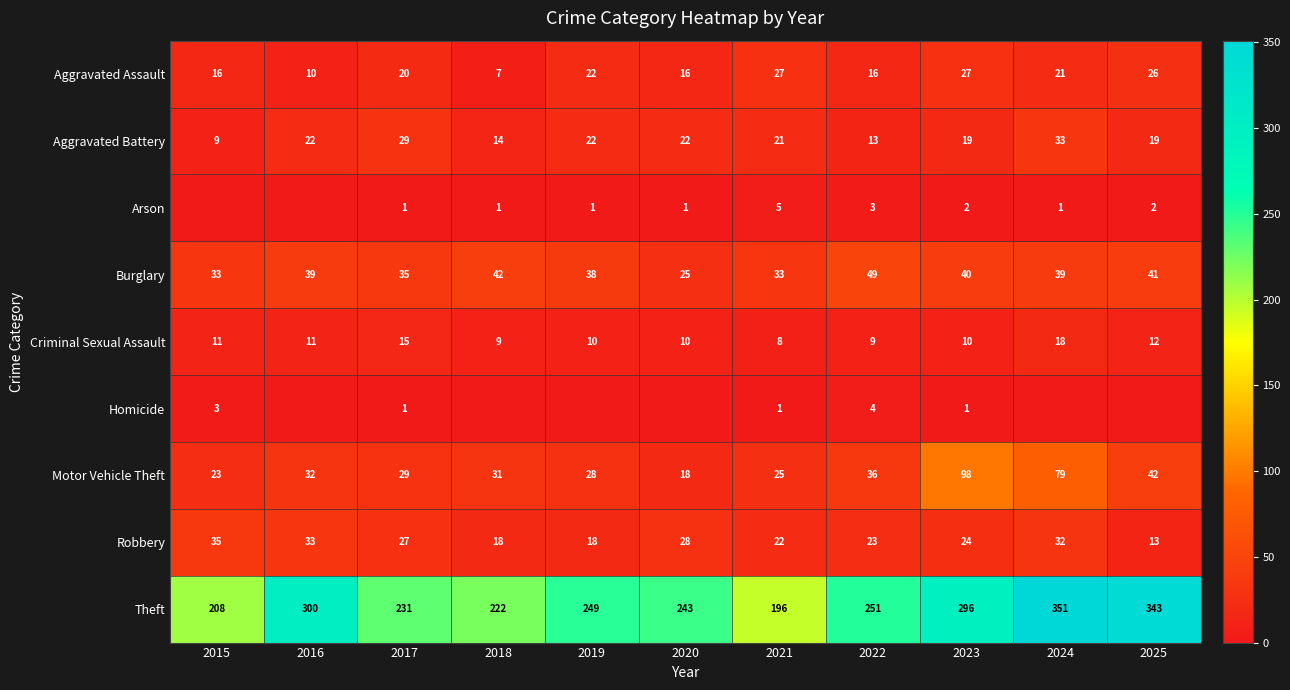

At which label does Theft reach its minimum?

2021